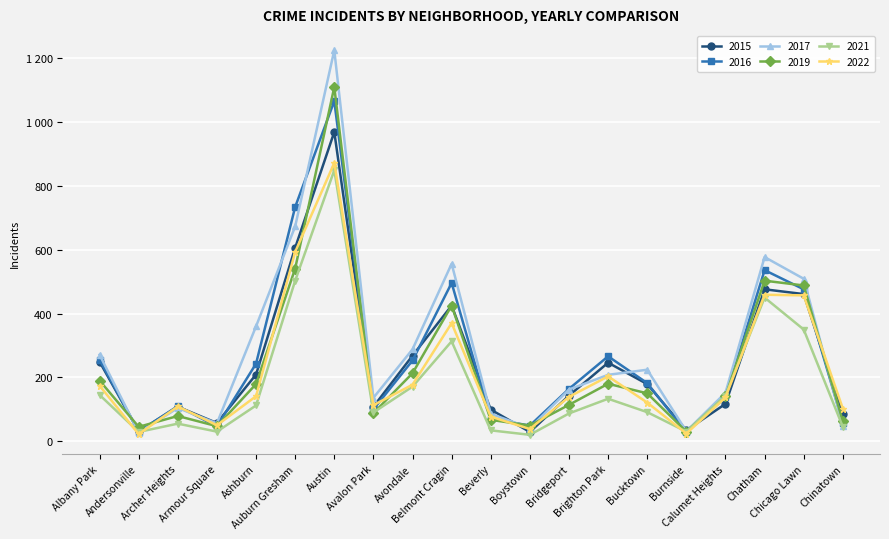

What is the highest value of the 2015 series?

969